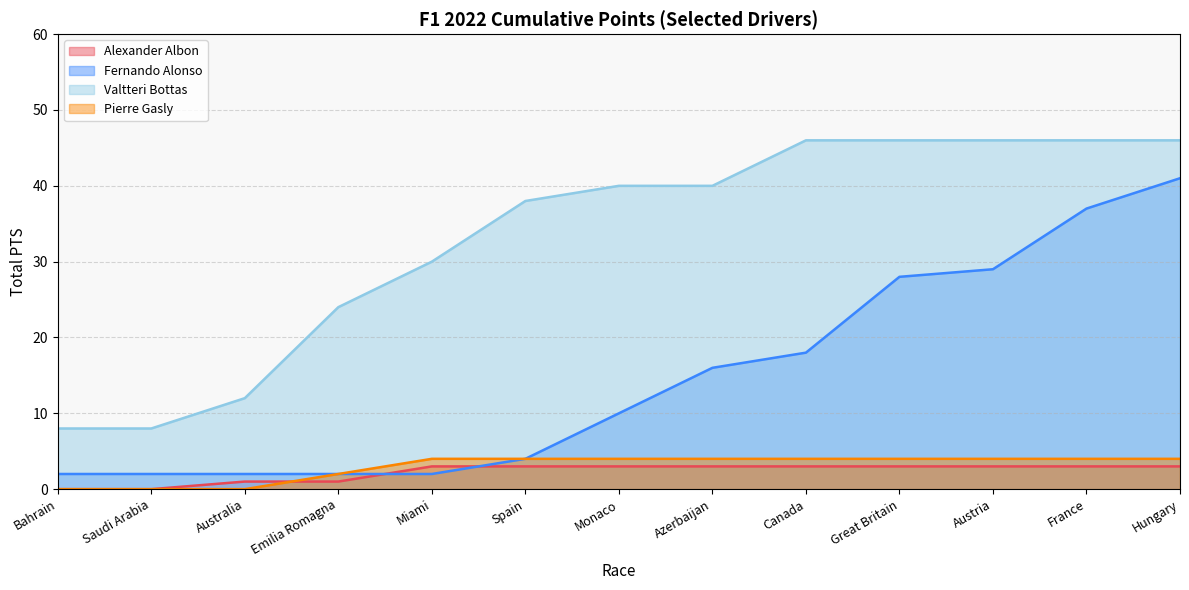

True or false: Fernando Alonso has more than 2 interior local peaks.

False